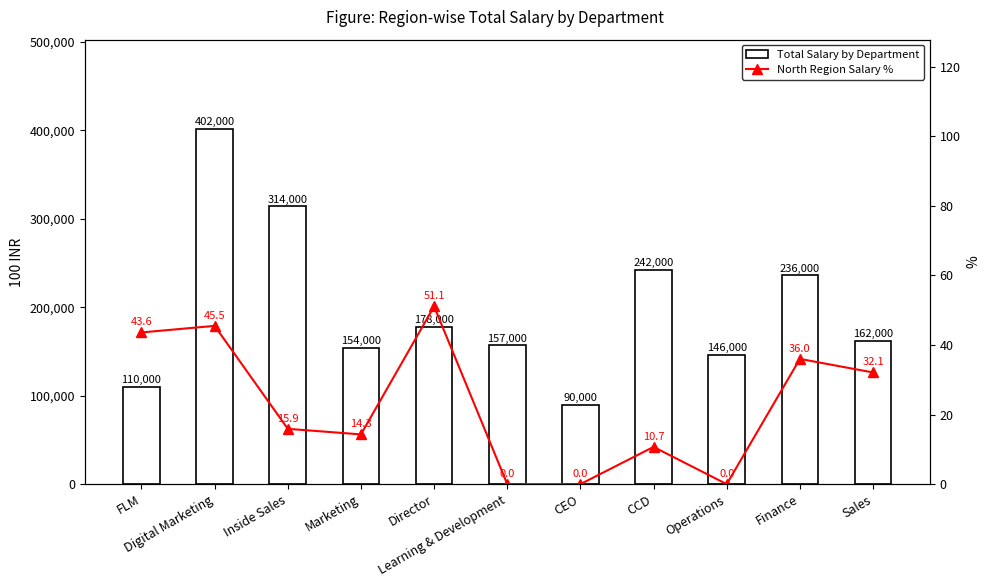

At which category is the sum across all series the highest?

Digital Marketing